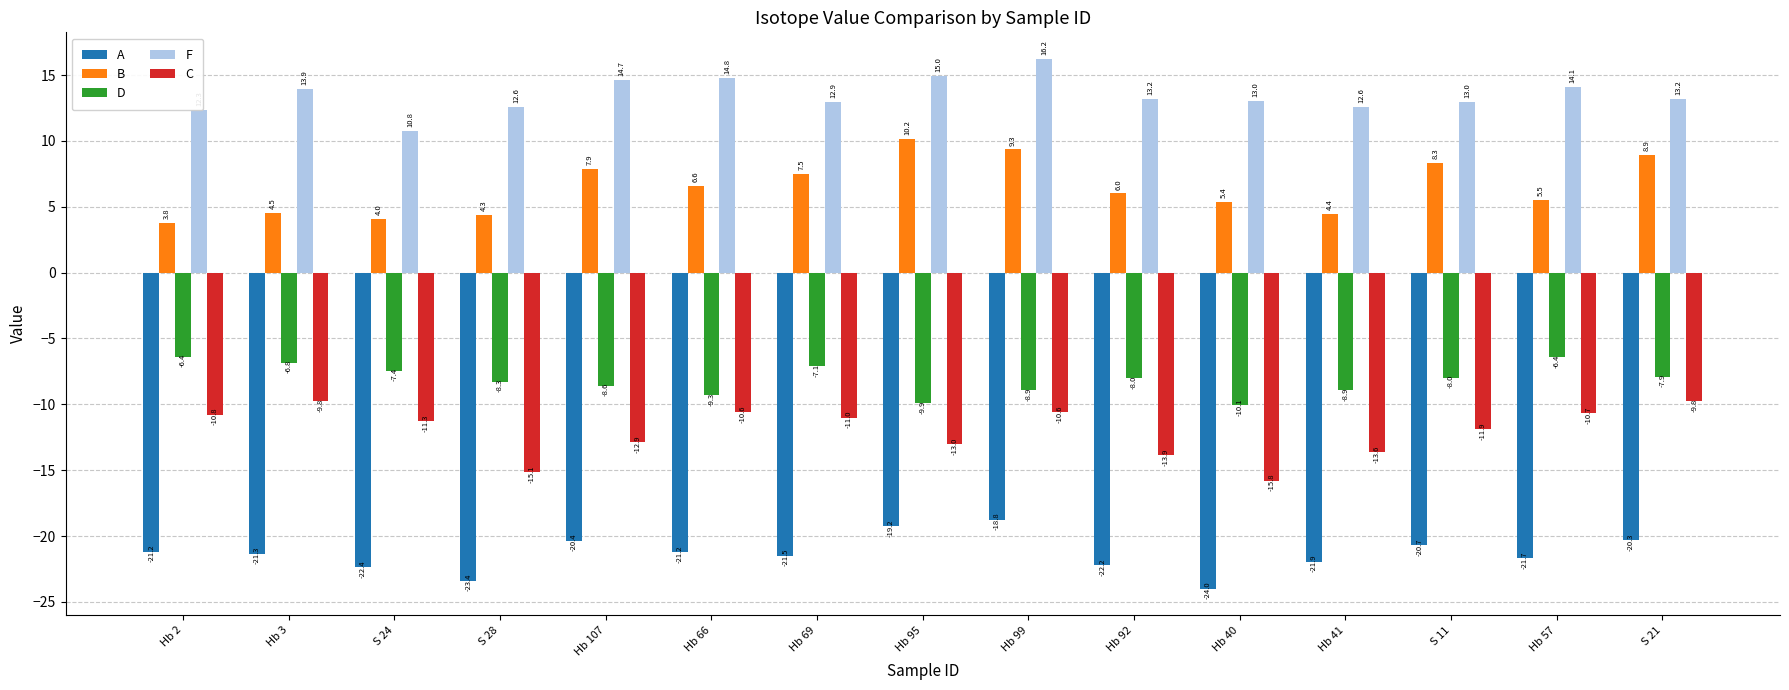

How many groups of bars are there?

15